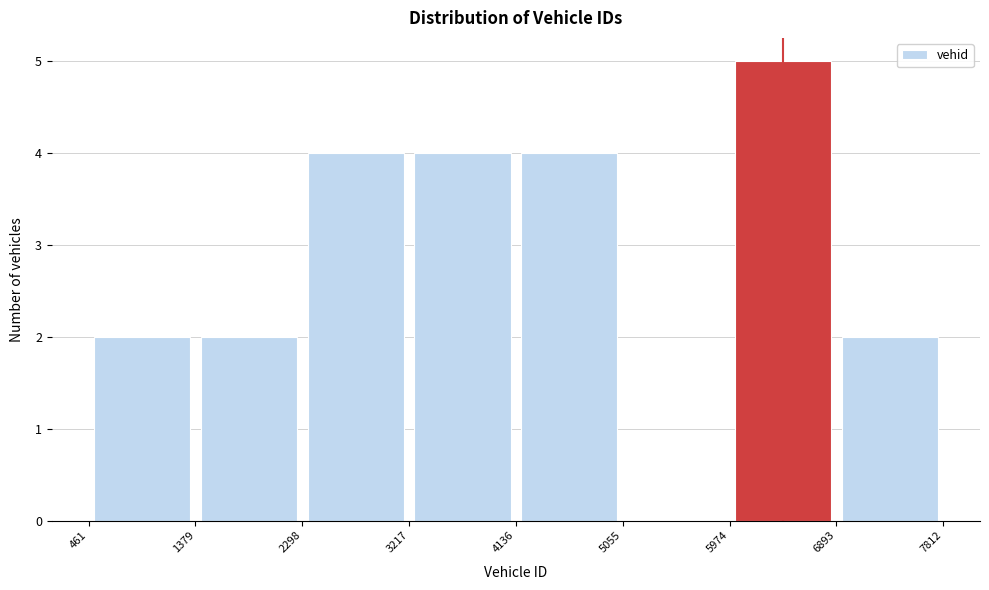

How tall is the bar that spans 2298 to 3217 on the x-axis? The values are not printed on the chart, so give them approximately, as read against the axis.

4